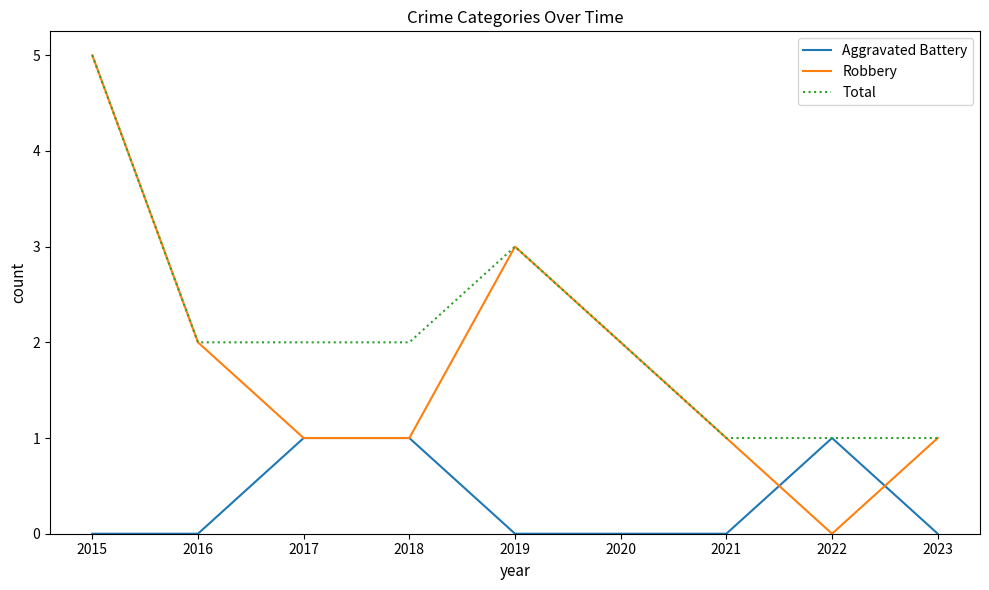

The Aggravated Battery series shows 0 at 2022. True or false?

False